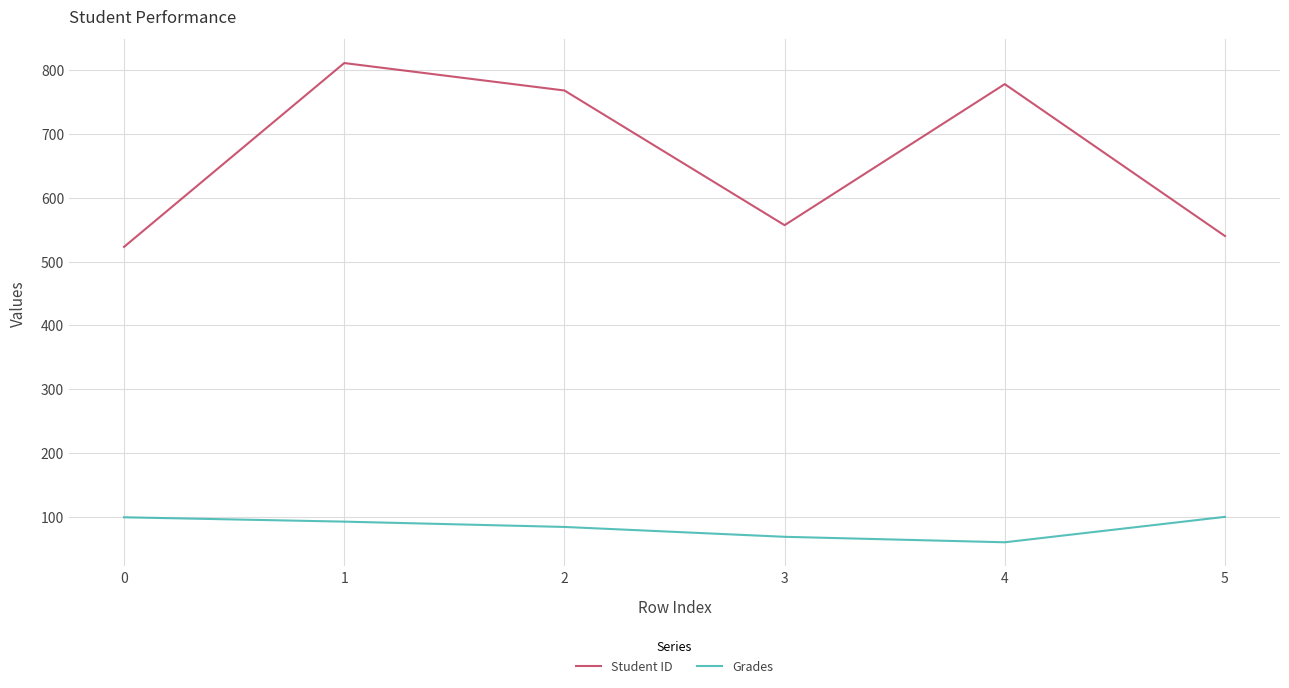

True or false: Grades and Student ID cross at least once.

False